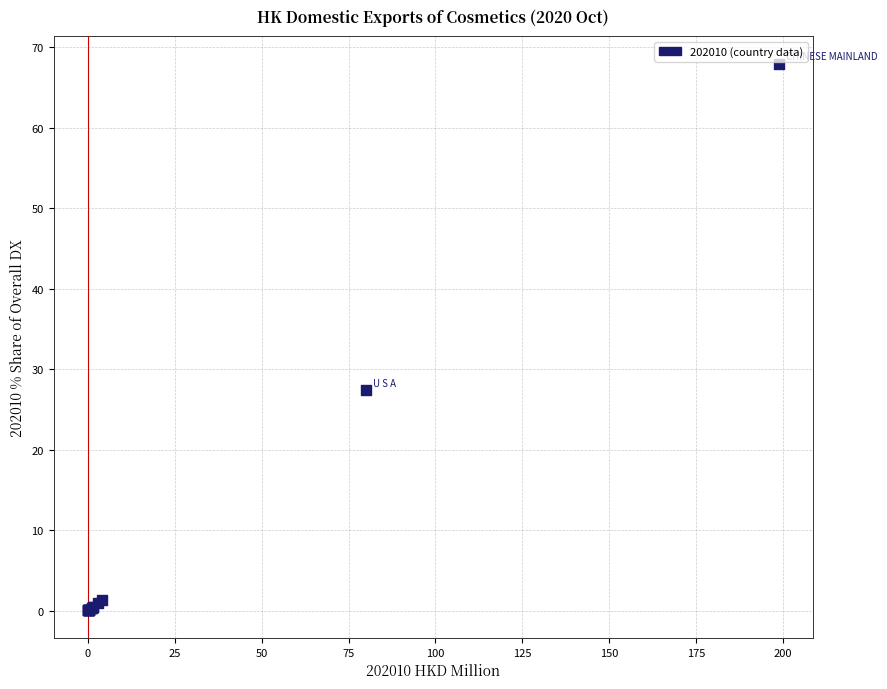

What Y value in the scatter plot is closest to 33?

27.4